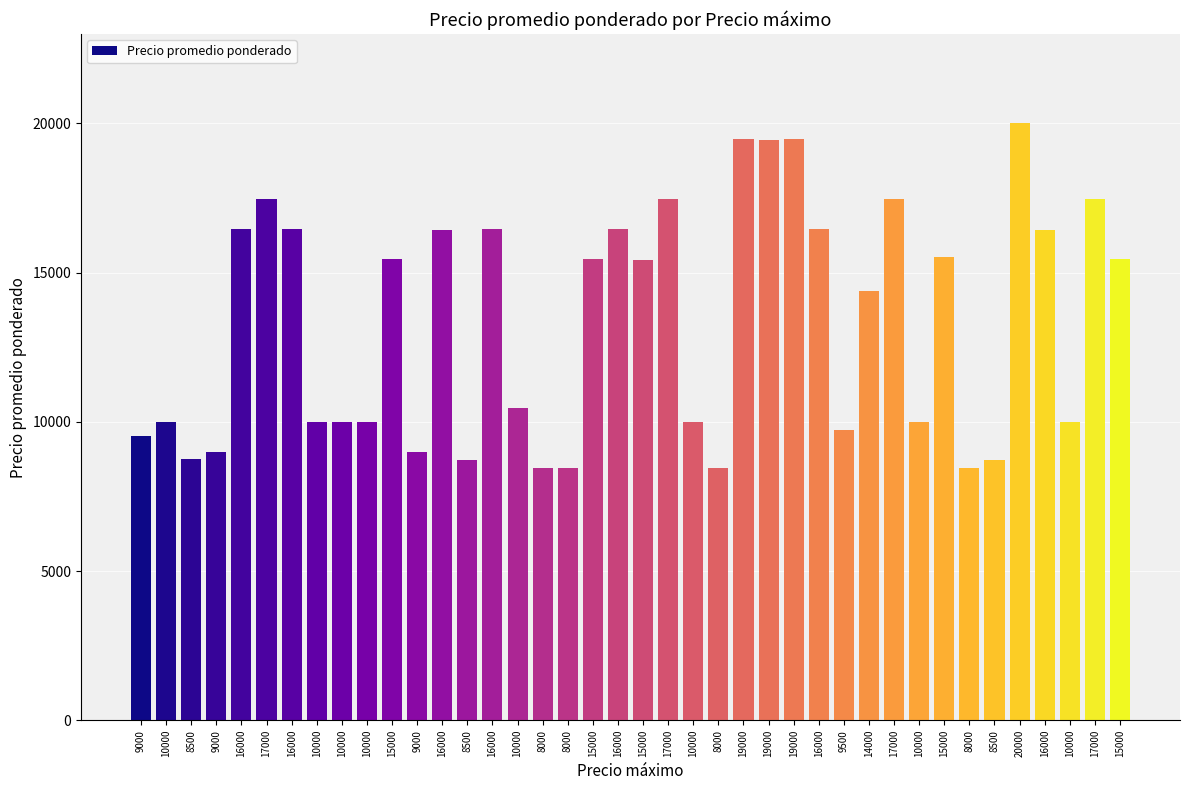

Does the chart contain stacked bars?

No